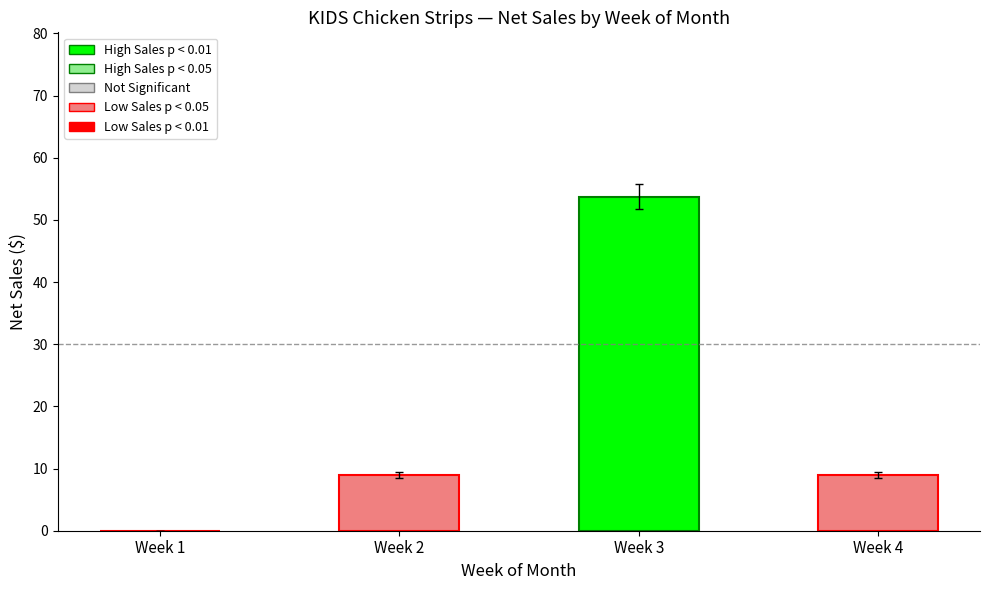

What is the maximum value shown in the chart?

53.7